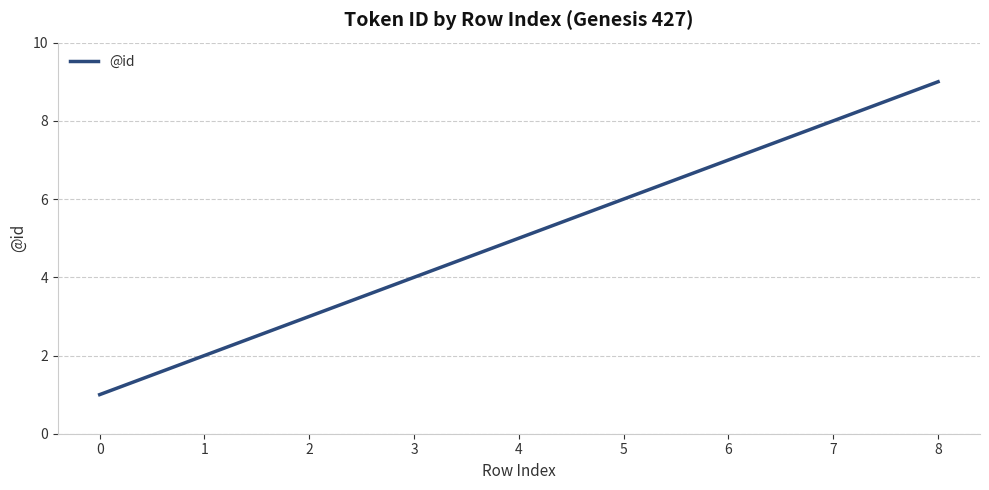

What is the change in value from 2 to 5?

+3